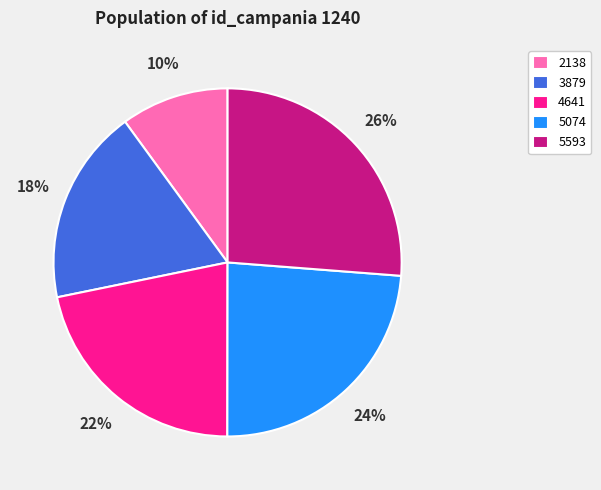

What is the ratio of the value at 5074 to the value at 4641?

1.1